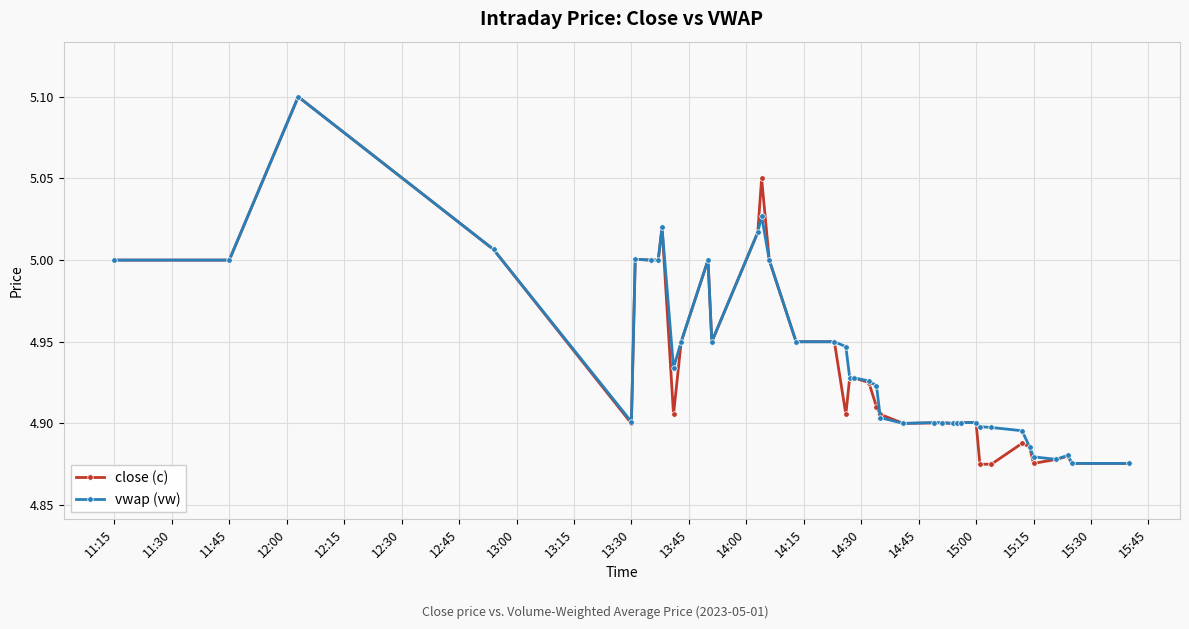

What is the maximum value for close (c)?

5.1